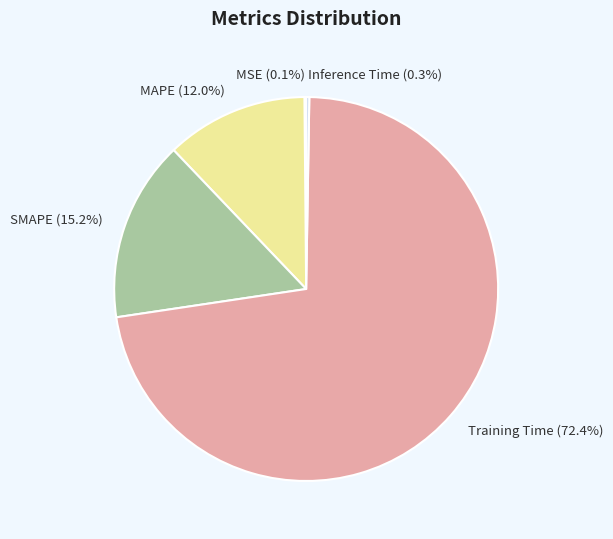

The SMAPE slice represents 15% of the pie. True or false?

True